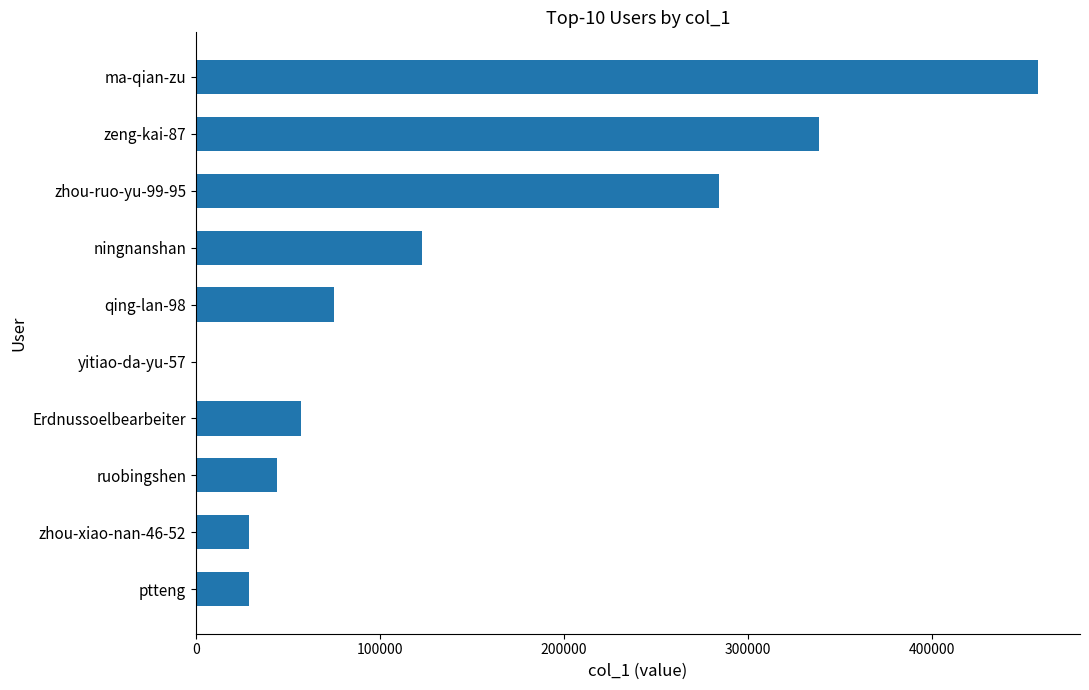

Does the chart contain stacked bars?

No